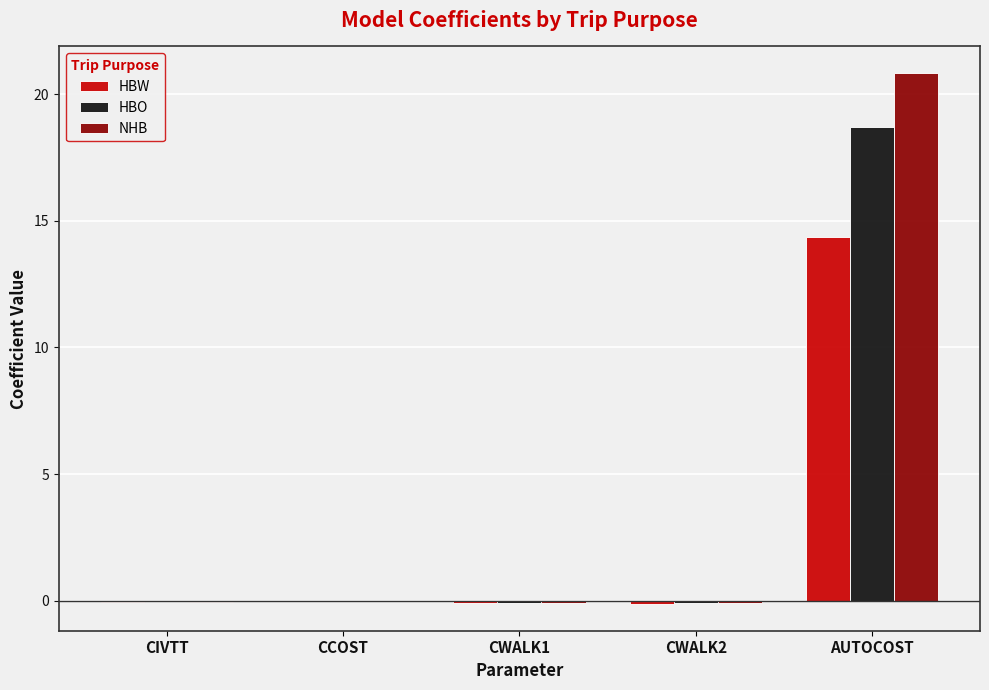

Count the number of categories in the chart.

5